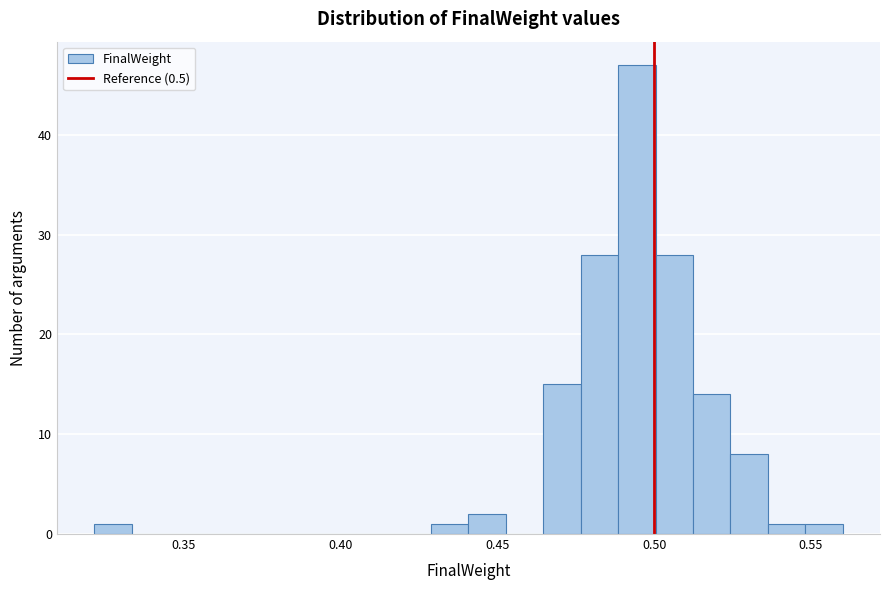

Around what value on the x-axis is the tallest bar? Give the approximate position of its centre, as read against the axis.

0.495